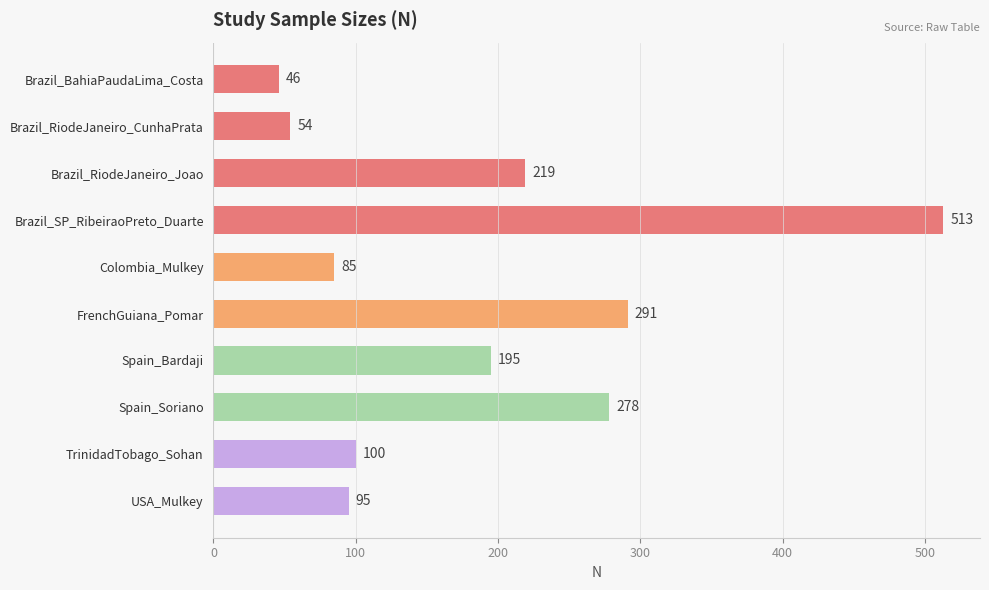

Approximately how many times larger is the value at Colombia_Mulkey compared to USA_Mulkey?

0.9